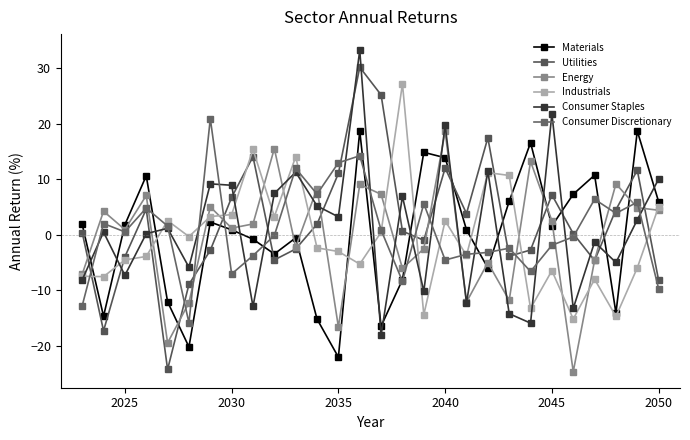

Reading left to right, list all the values displayed in this chart.

Materials: 1.9	-14.7	1.8	10.6	-12.1	-20.2	2.3	0.9	-0.8	-3.5	-0.6	-15.2	-22.0	18.7	-16.5	-8.1	14.8	13.9	0.9	-6.0	6.0	16.6	1.6	7.3	10.7	-14.1	18.7	5.9
Utilities: 0.4	-17.3	-4.0	4.6	-24.3	-8.9	-2.8	6.7	14.1	-4.5	-2.6	1.9	11.0	30.2	25.2	0.6	-1.0	12.0	3.8	17.5	-3.9	-2.8	7.2	0.2	-4.6	4.5	11.6	-8.2
Energy: -7.1	4.2	0.9	7.1	-19.5	-12.2	5.0	1.2	1.9	15.5	-2.2	8.3	-16.6	9.1	7.3	-6.1	-2.5	18.6	-12.1	-5.0	-11.8	13.2	2.5	-24.7	-4.6	9.2	4.9	4.4
Industrials: -7.5	-7.5	-4.5	-3.9	2.5	-0.3	3.3	3.6	15.4	3.3	14.0	-2.4	-3.0	-5.3	0.4	27.2	-14.4	2.5	-3.7	11.2	10.7	-13.3	-6.5	-15.2	-8.0	-14.7	-6.0	5.1
Consumer Staples: -8.1	0.5	-7.3	0.2	1.2	-5.9	9.2	8.9	-12.9	7.4	11.3	5.2	3.2	33.2	-18.1	6.9	-10.2	19.7	-12.3	11.5	-14.2	-15.9	21.8	-13.3	-1.3	-5.0	2.7	10.0
Consumer Discretionary: -12.8	2.0	0.5	4.8	1.6	-15.9	20.9	-7.1	-3.8	-0.1	11.9	7.3	13.0	14.2	0.9	-8.4	5.6	-4.6	-3.5	-3.2	-2.4	-6.6	-1.9	-0.4	6.4	3.9	5.9	-9.7